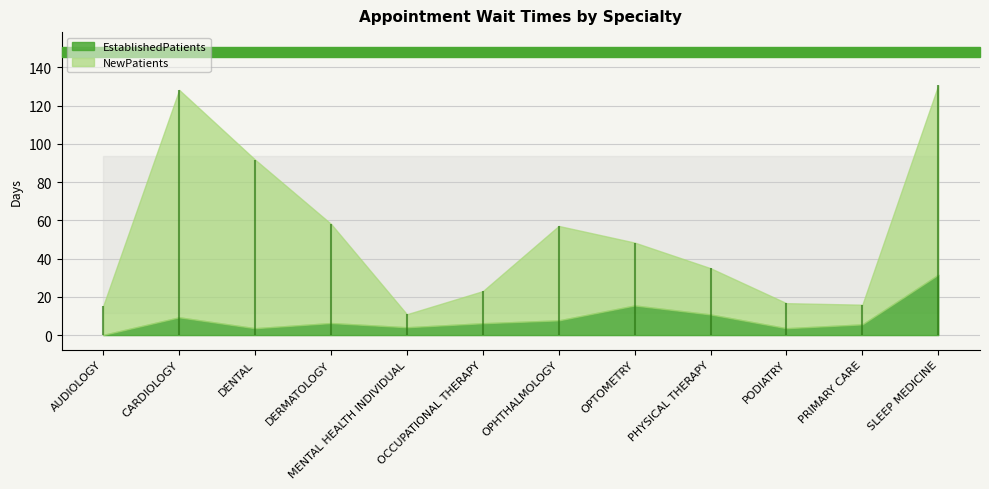

Rank the series by their maximum value, from highest to lowest.

NewPatients, EstablishedPatients